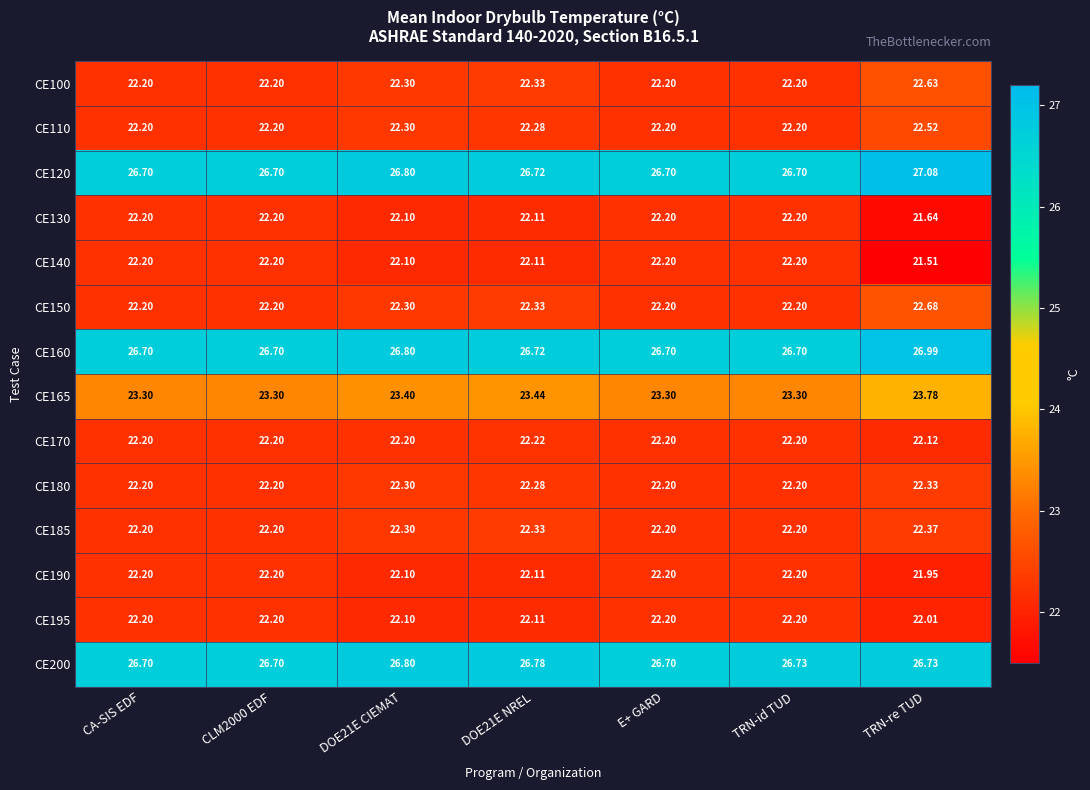

At which category is the sum across all series the highest?

TRN-re TUD